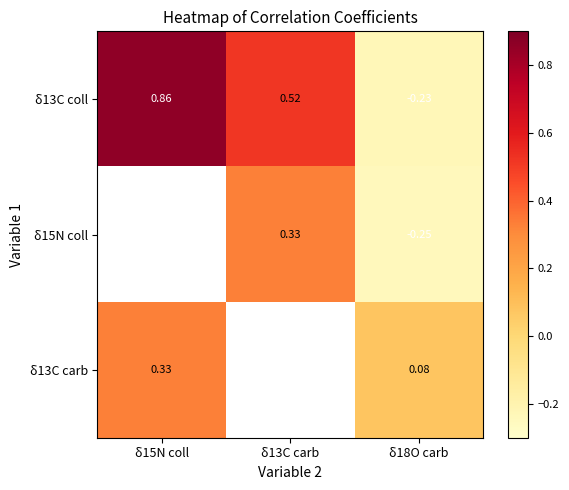

How many series are shown in this chart?

3